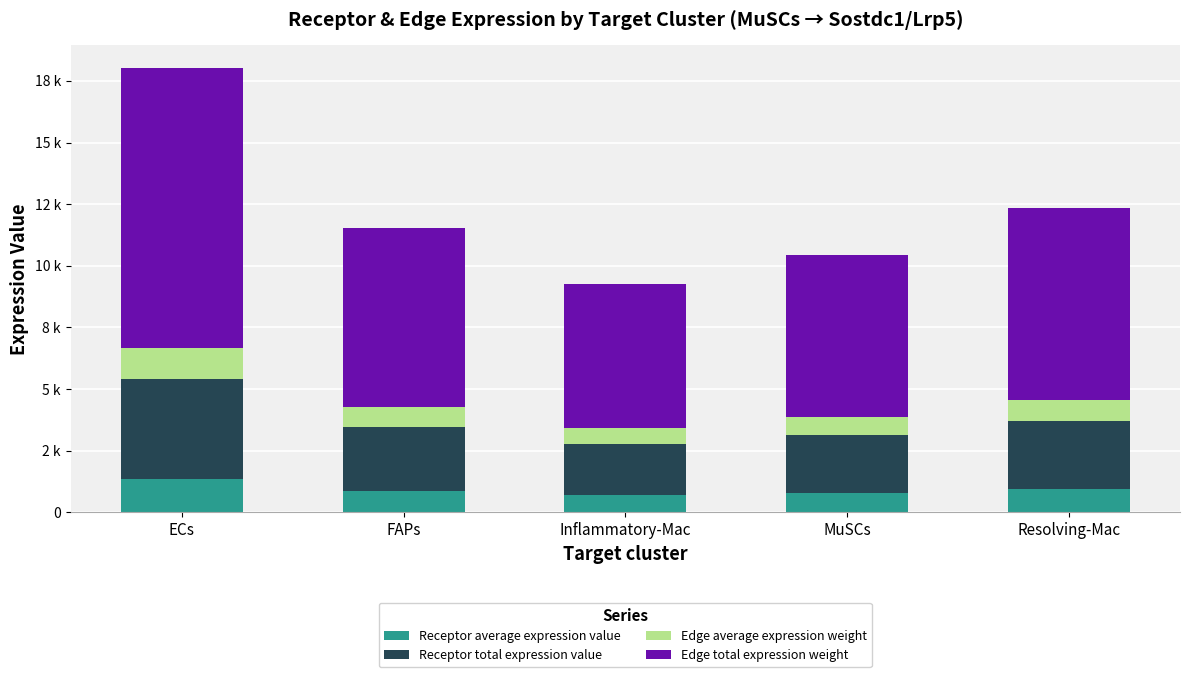

At Inflammatory-Mac, list the series in order from smallest to largest.

Edge average expression weight, Receptor average expression value, Receptor total expression value, Edge total expression weight